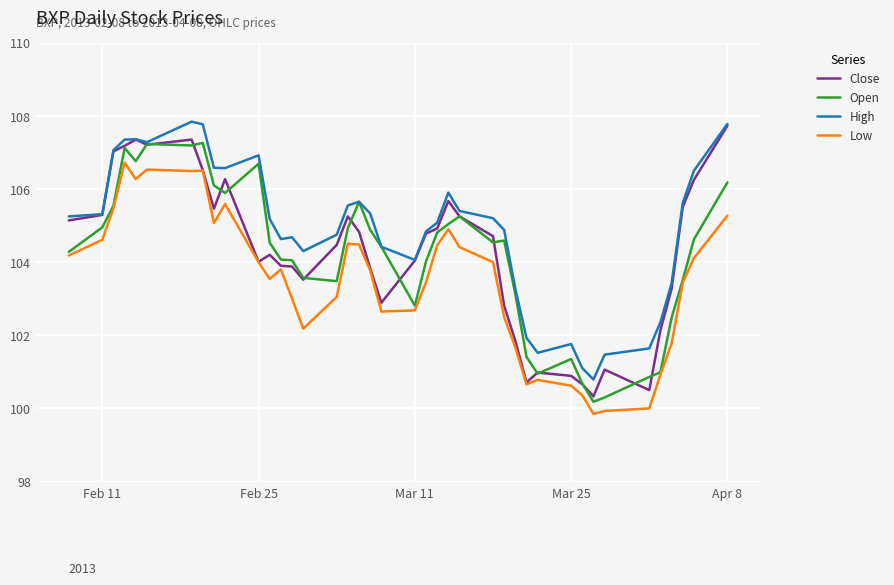

What is the greatest value displayed?

107.8